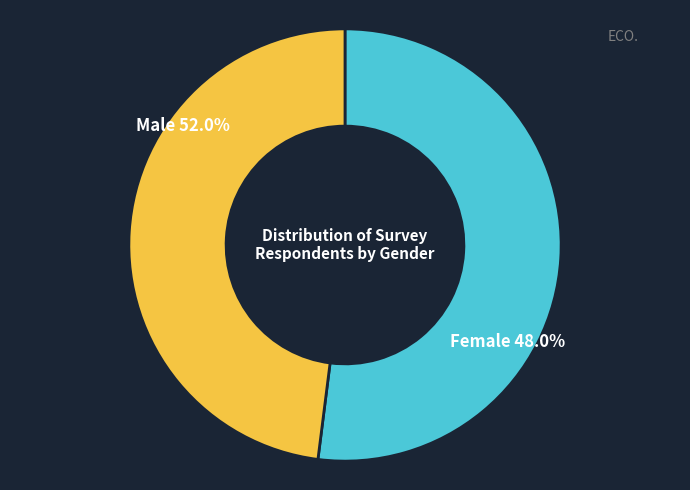

To the nearest percent, what is the combined percentage of Male and Female?

100%